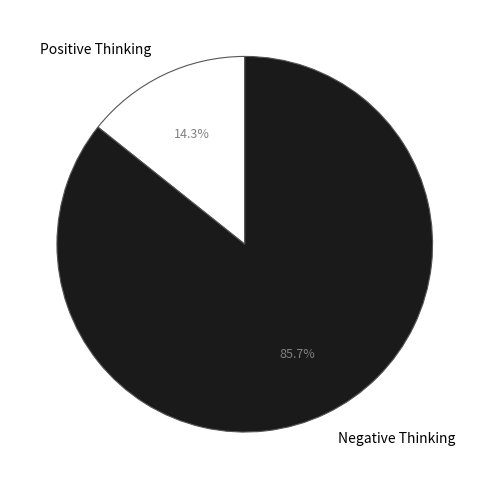

Does any single category account for the majority?

Yes